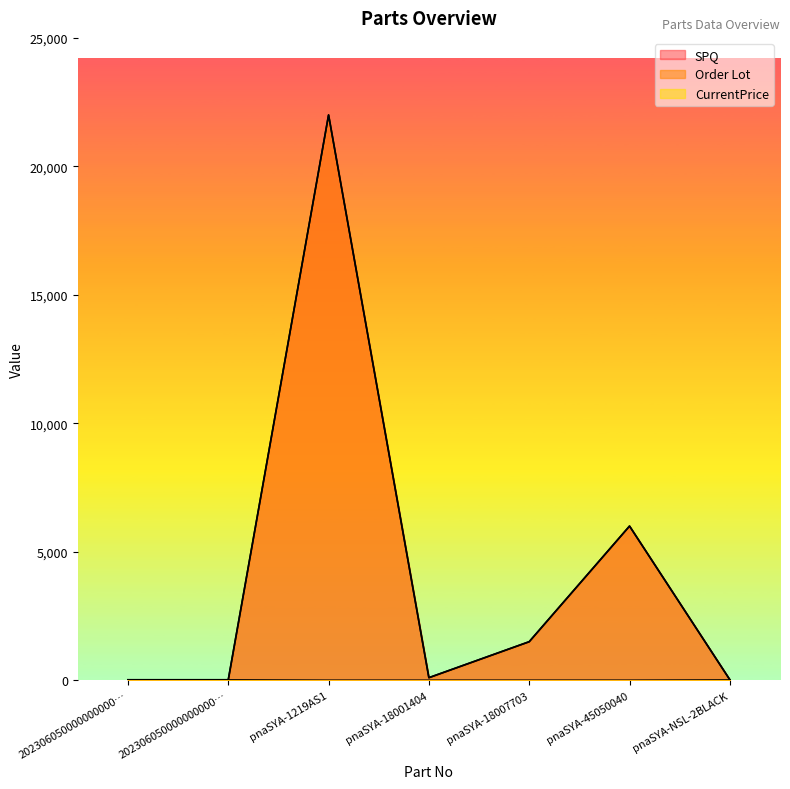

How many lines are shown in the chart?

3